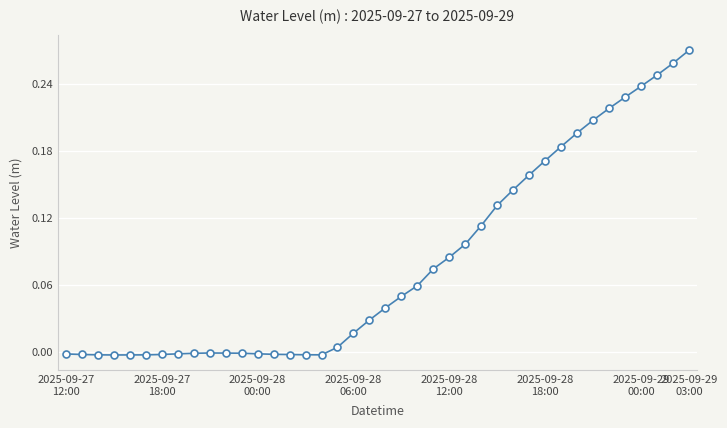

Reading right to left, transcribe all the data shown in this chart.

0.3	0.3	0.2	0.2	0.2	0.2	0.2	0.2	0.2	0.2	0.2	0.1	0.1	0.1	0.1	0.1	0.1	0.1	0.0	0.0	0.0	0.0	0.0	-0.0	-0.0	-0.0	-0.0	-0.0	-0.0	-0.0	-0.0	-0.0	-0.0	-0.0	-0.0	-0.0	-0.0	-0.0	-0.0	-0.0